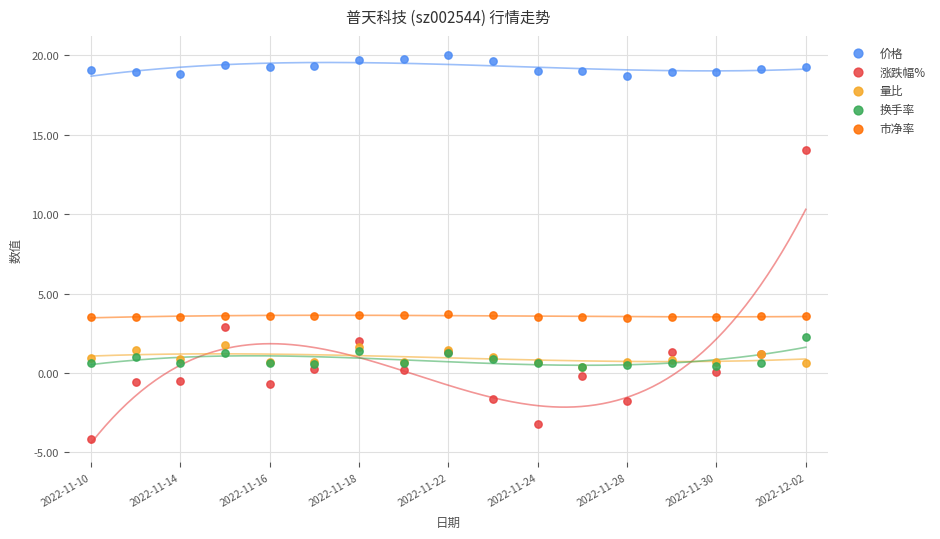

What are all the series names shown in the legend?

价格, 涨跌幅%, 量比, 换手率, 市净率